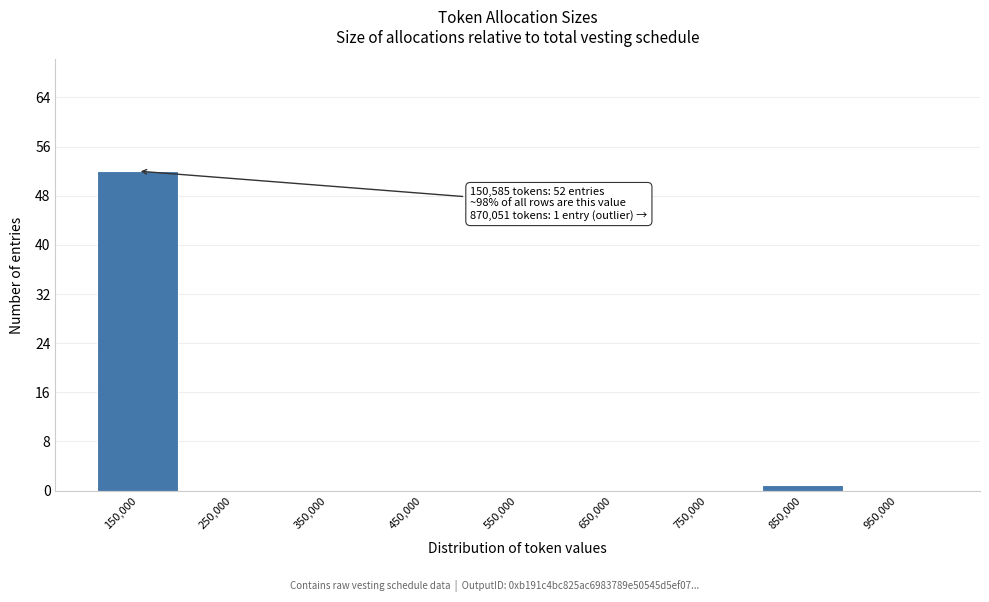

Which range on the x-axis has the tallest bar?

100000 to 200000